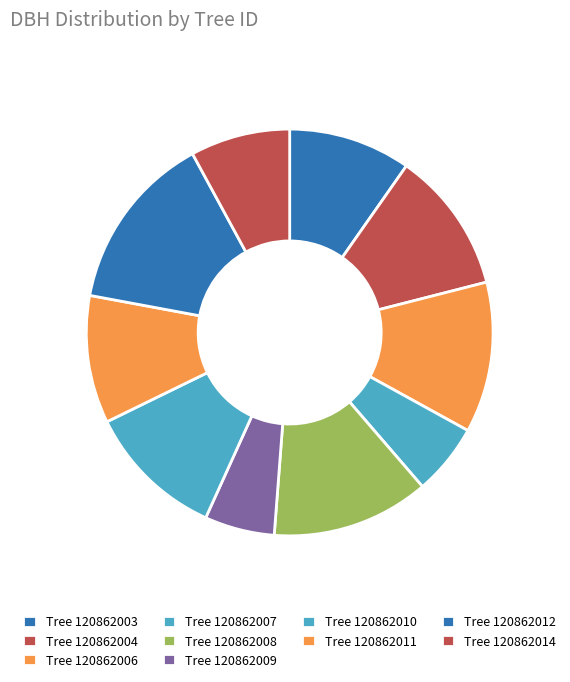

How many segments does this pie chart have?

10